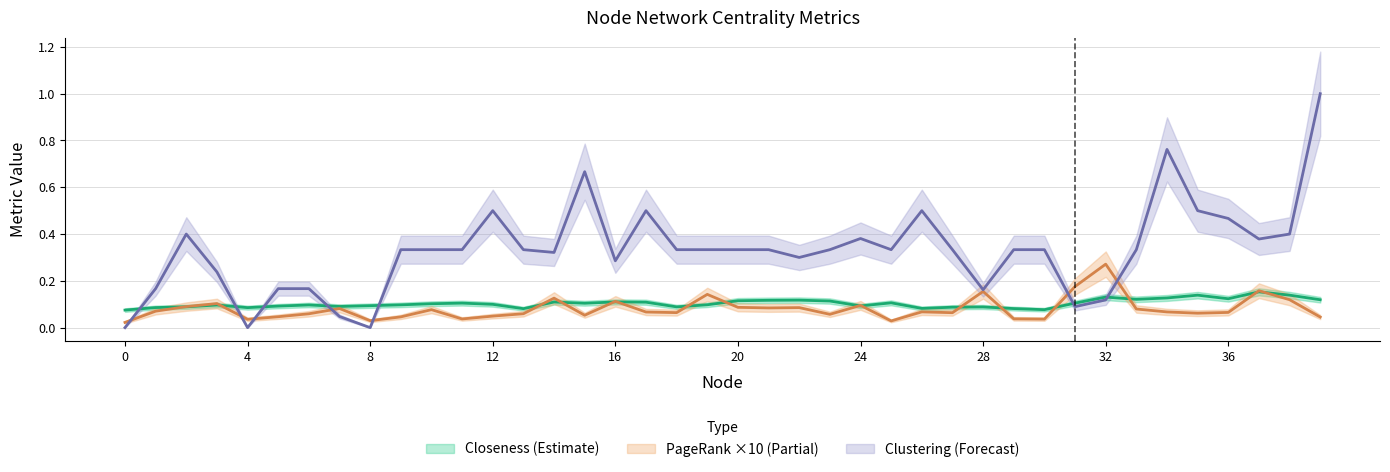

What is the minimum value for Closeness?

0.1